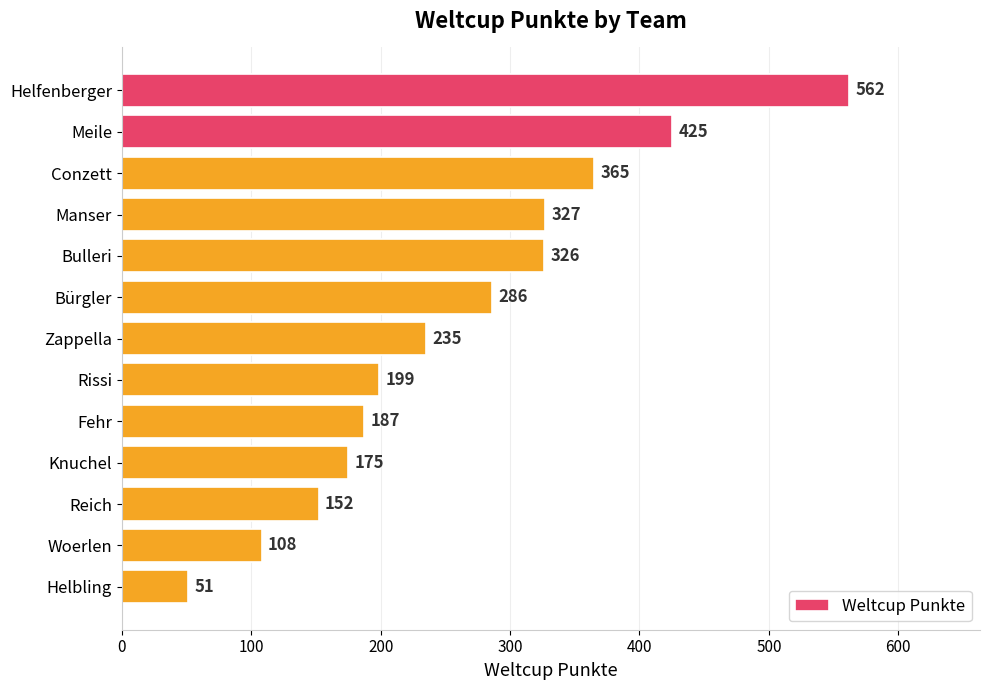

What is the change in value from Conzett to Fehr?

-178